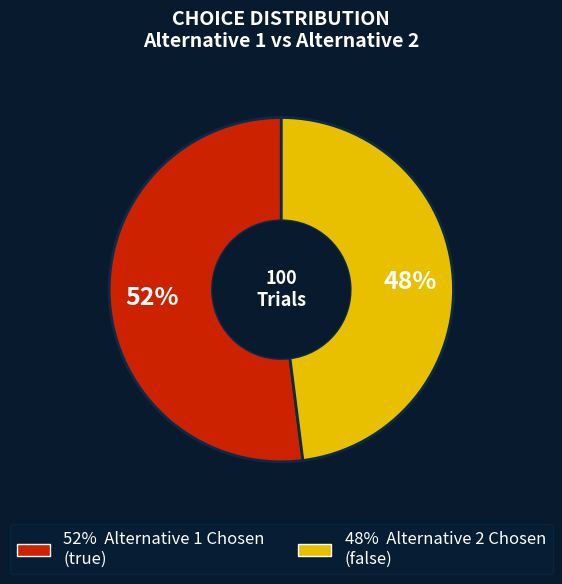

Is there a majority slice in this chart?

Yes